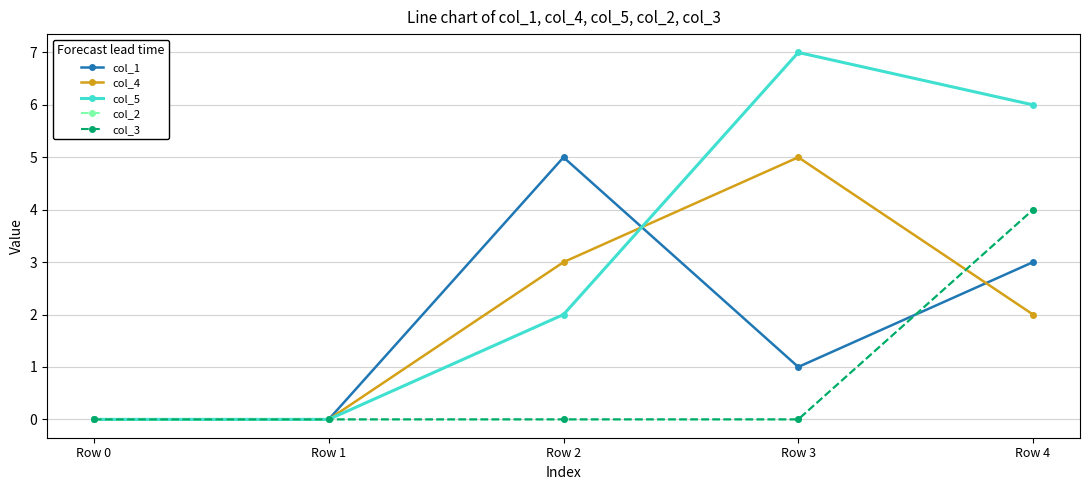

Reading left to right, list all the values displayed in this chart.

col_1: Row 0=0	Row 1=0	Row 2=5	Row 3=1	Row 4=3
col_4: Row 0=0	Row 1=0	Row 2=3	Row 3=5	Row 4=2
col_5: Row 0=0	Row 1=0	Row 2=2	Row 3=7	Row 4=6
col_2: Row 0=0	Row 1=0	Row 2=0	Row 3=0	Row 4=4
col_3: Row 0=0	Row 1=0	Row 2=0	Row 3=0	Row 4=4